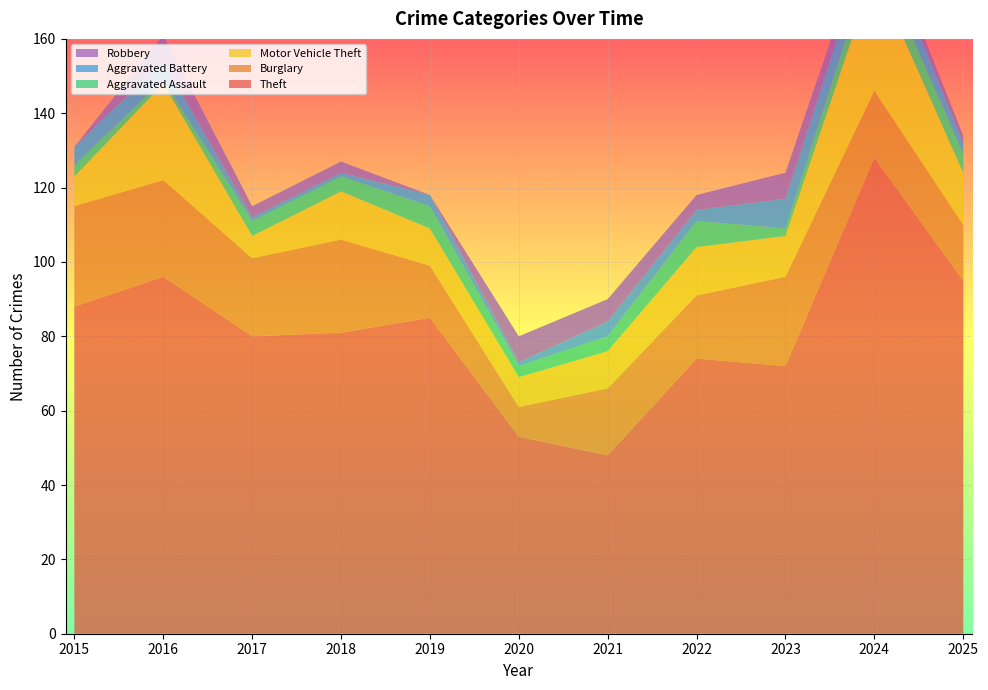

Reading left to right, transcribe all the data shown in this chart.

Theft: 2015=88	2016=96	2017=80	2018=81	2019=85	2020=53	2021=48	2022=74	2023=72	2024=128	2025=95
Burglary: 2015=27	2016=26	2017=21	2018=25	2019=14	2020=8	2021=18	2022=17	2023=24	2024=18	2025=15
Motor Vehicle Theft: 2015=8	2016=26	2017=6	2018=13	2019=10	2020=8	2021=10	2022=13	2023=11	2024=32	2025=14
Aggravated Assault: 2015=3	2016=1	2017=4	2018=4	2019=6	2020=3	2021=4	2022=7	2023=2	2024=6	2025=5
Aggravated Battery: 2015=5	2016=5	2017=1	2018=1	2019=3	2020=1	2021=4	2022=3	2023=8	2024=7	2025=3
Robbery: 2015=0	2016=7	2017=3	2018=3	2019=0	2020=7	2021=6	2022=4	2023=7	2024=3	2025=2